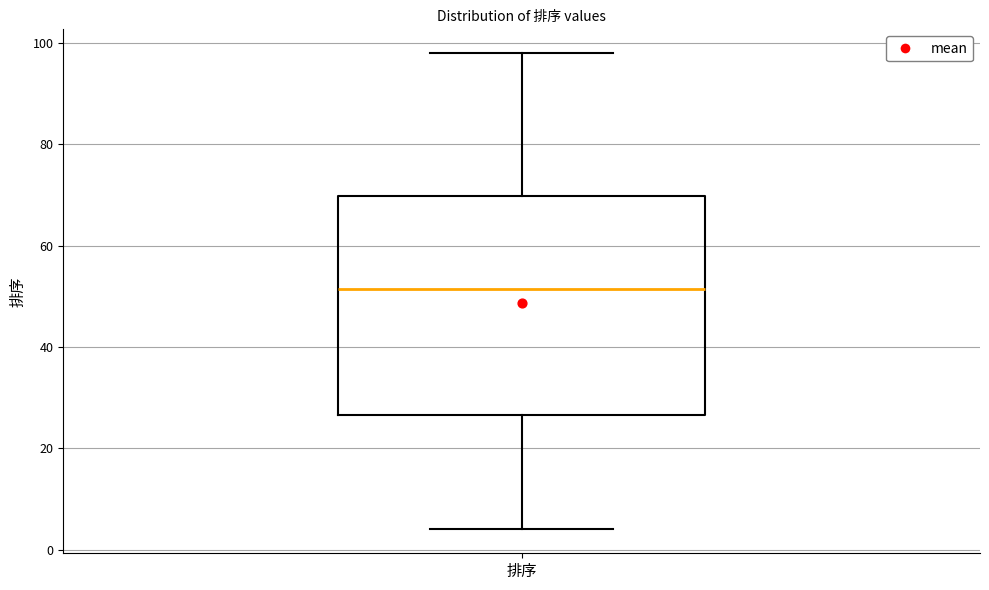

Read this box plot against the y-axis: the position of the median line, the range covered by the box, and the ends of both whiskers. The values are not printed on the chart, so give them approximately, as read against the axis.

median 52, box 26 to 70, whiskers 4 to 98